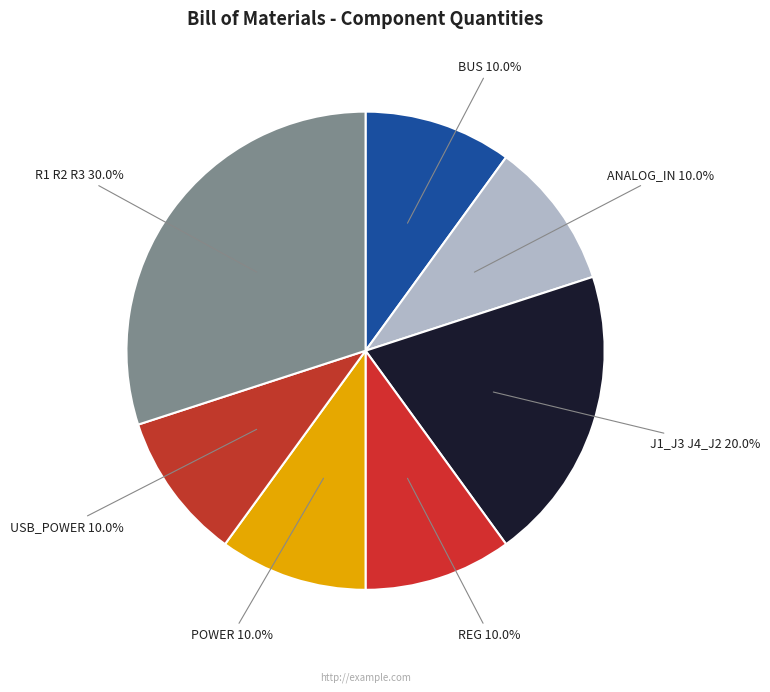

Approximately how many times larger is the value at POWER compared to R1 R2 R3?

0.3